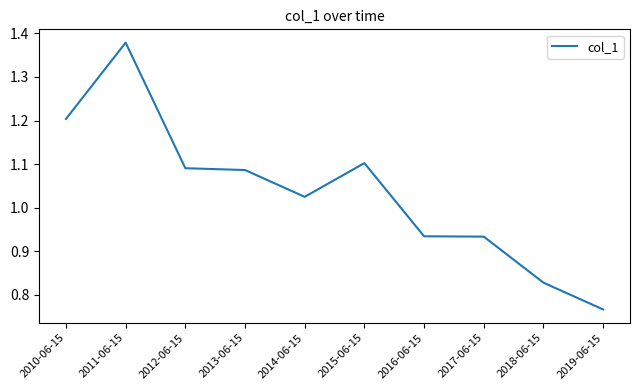

What is the difference between the maximum and minimum values?

0.6